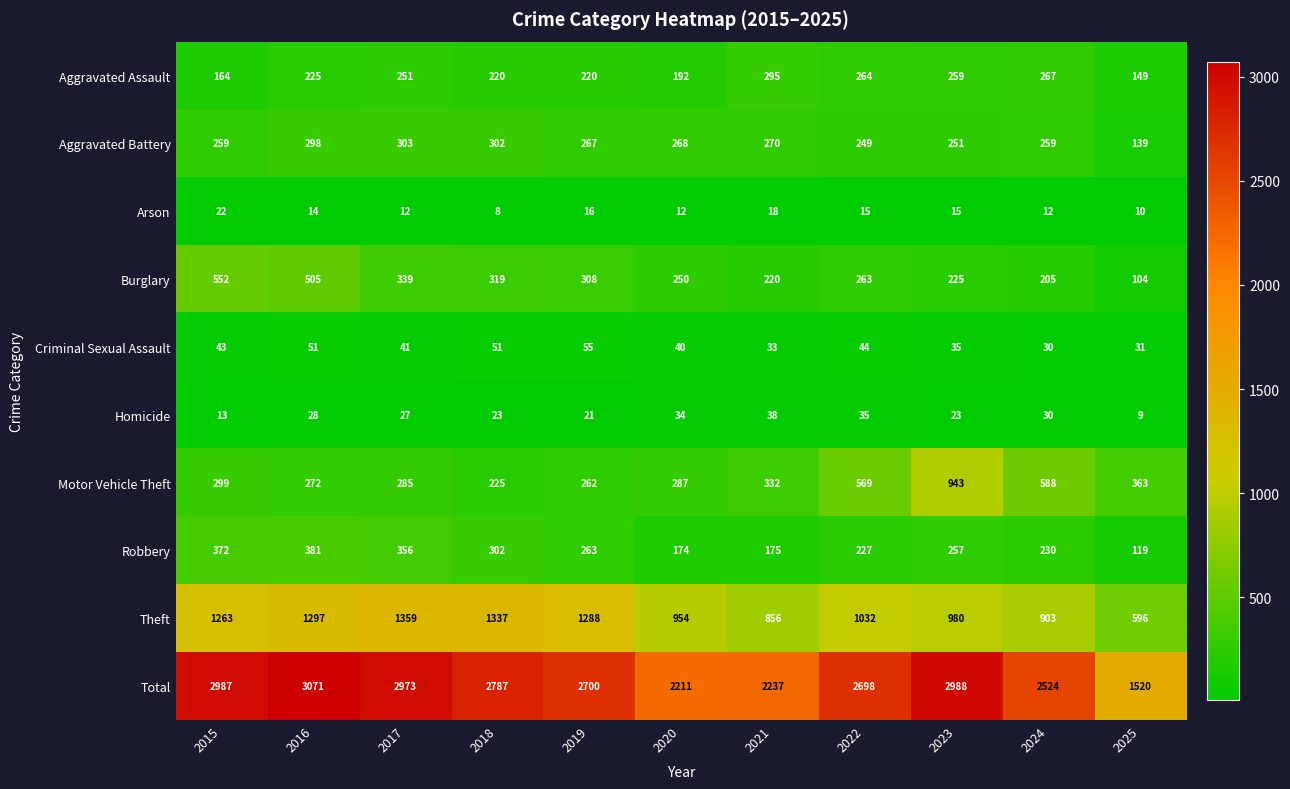

True or false: Criminal Sexual Assault has a value of 51 at 2016.

True